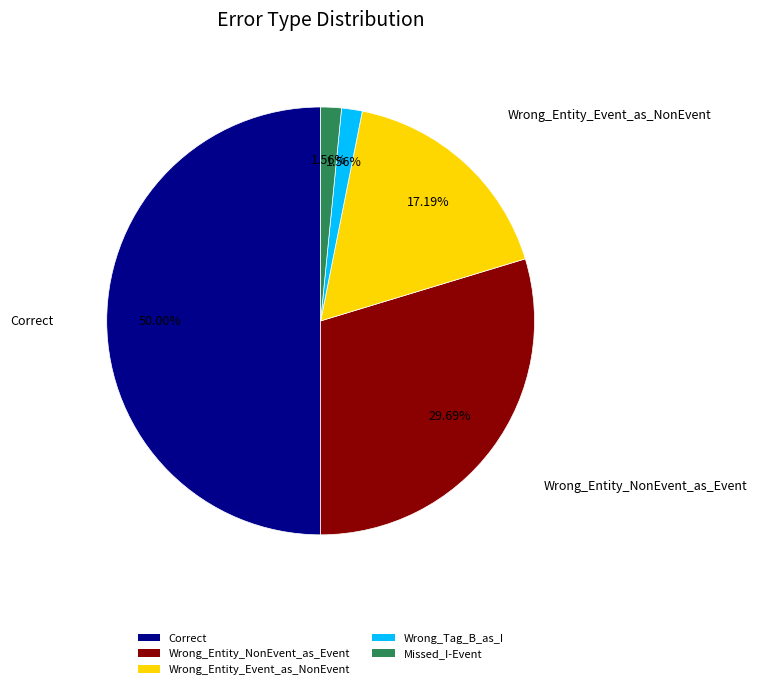

The Missed_I-Event slice represents 2% of the pie. True or false?

True